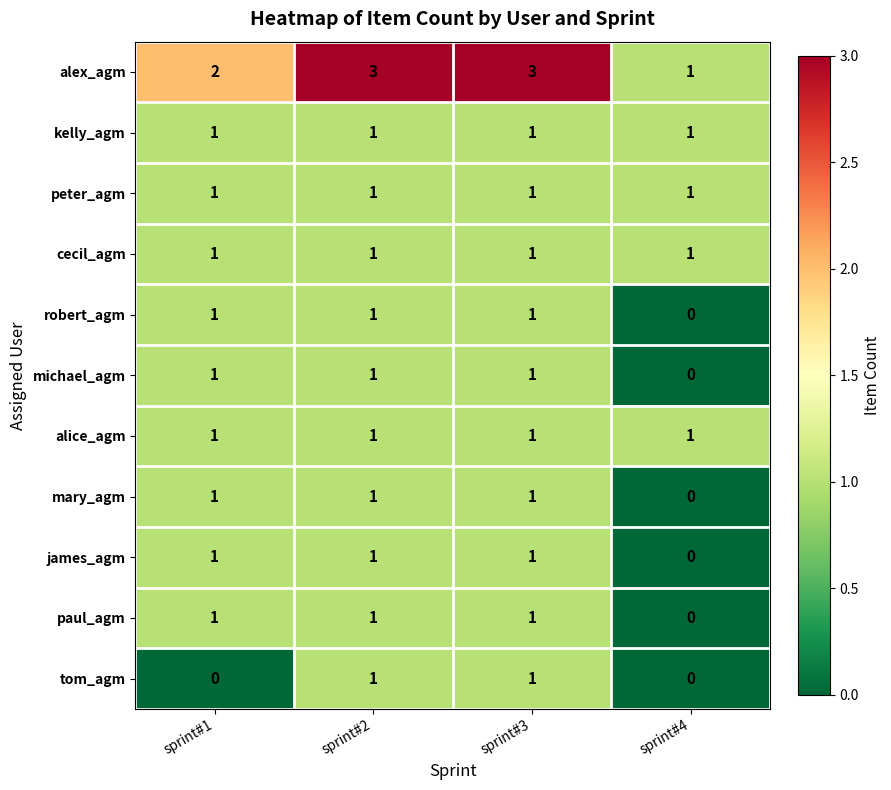

Which series has the largest total across all categories?

alex_agm